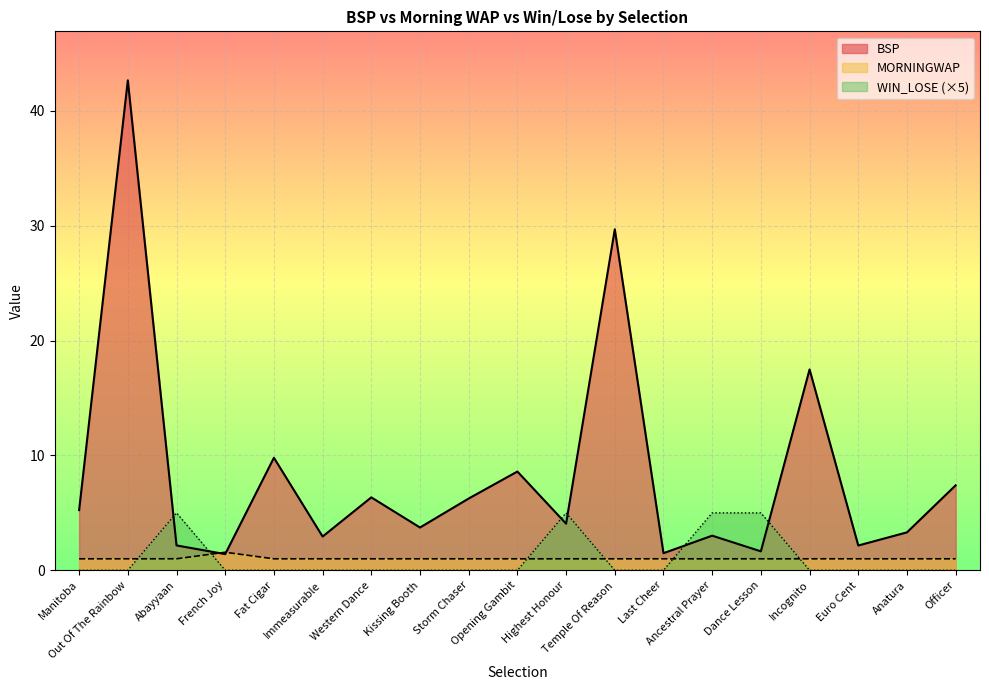

At how many categories does at least one series exceed 21?

2